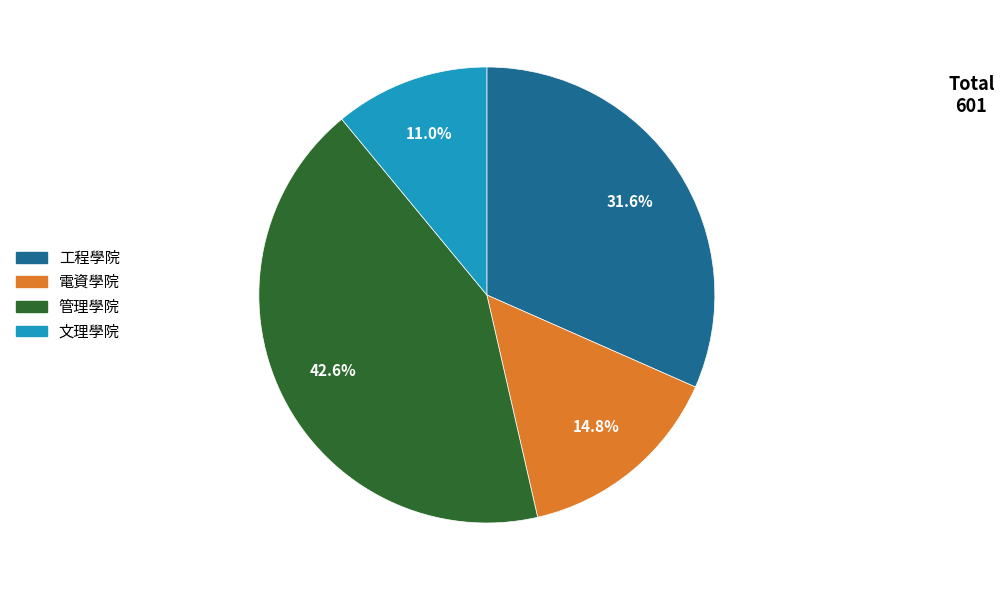

Which has a higher value, 工程學院 or 管理學院?

管理學院